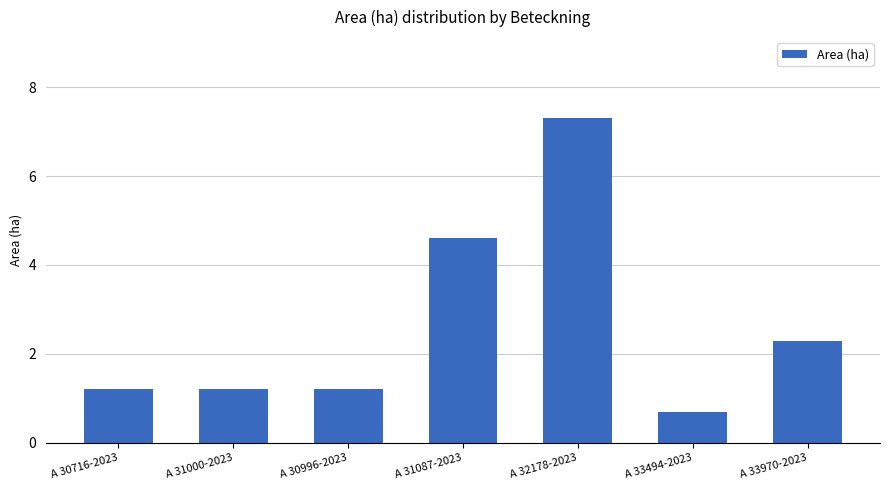

True or false: the data shows 0.8 at A 31000-2023.

False